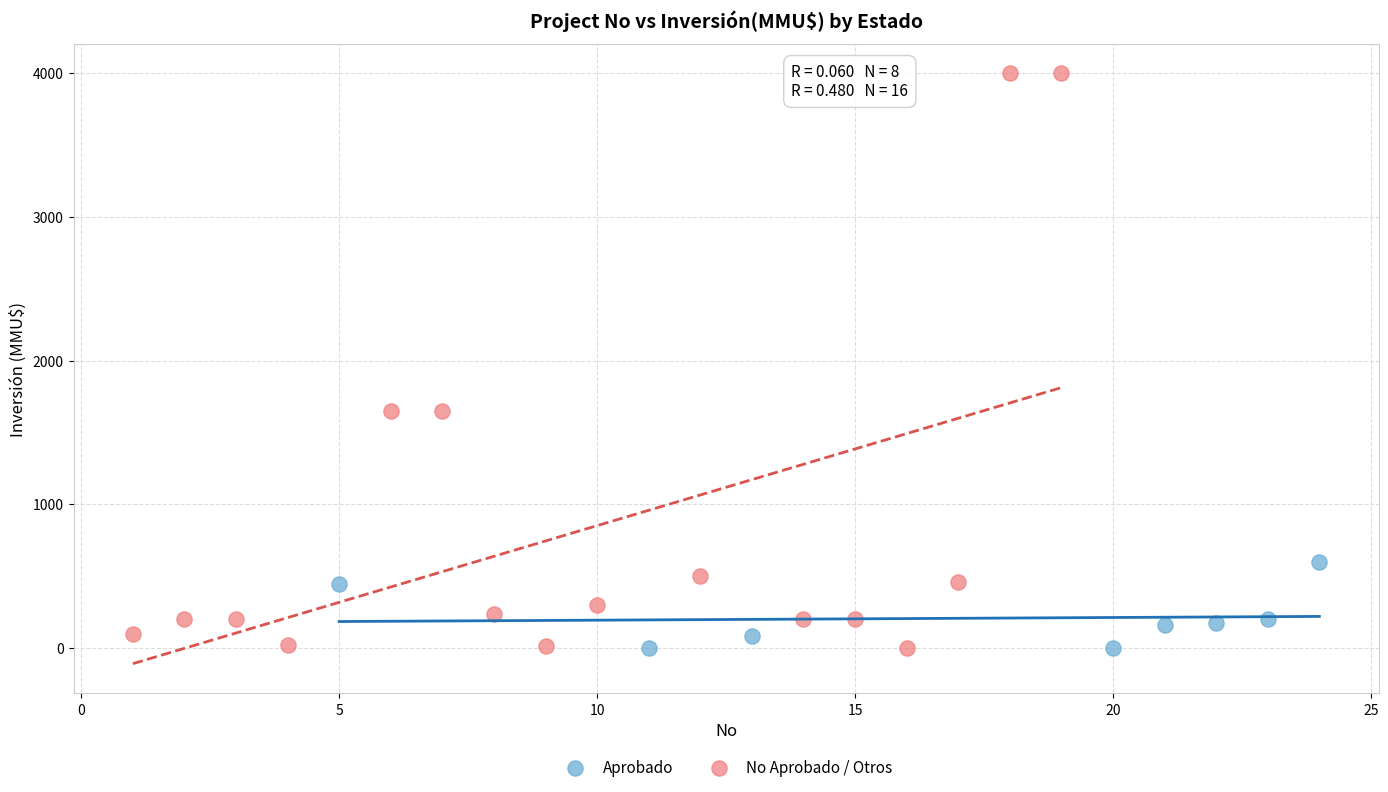

Which series reaches the maximum Y coordinate?

No Aprobado / Otros